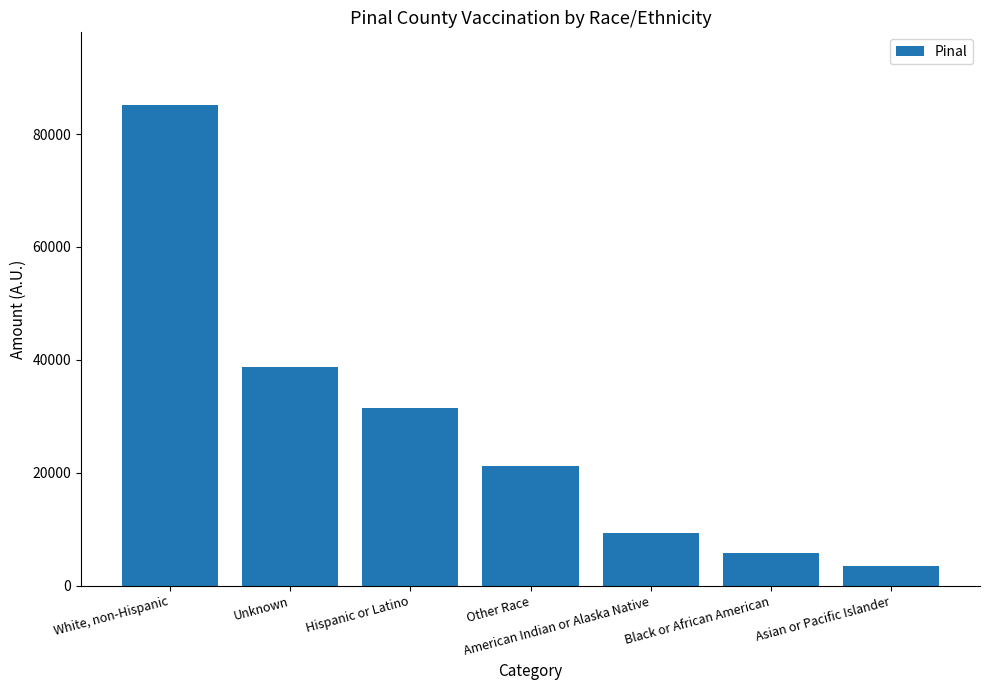

How many data points are less than 21143?

3